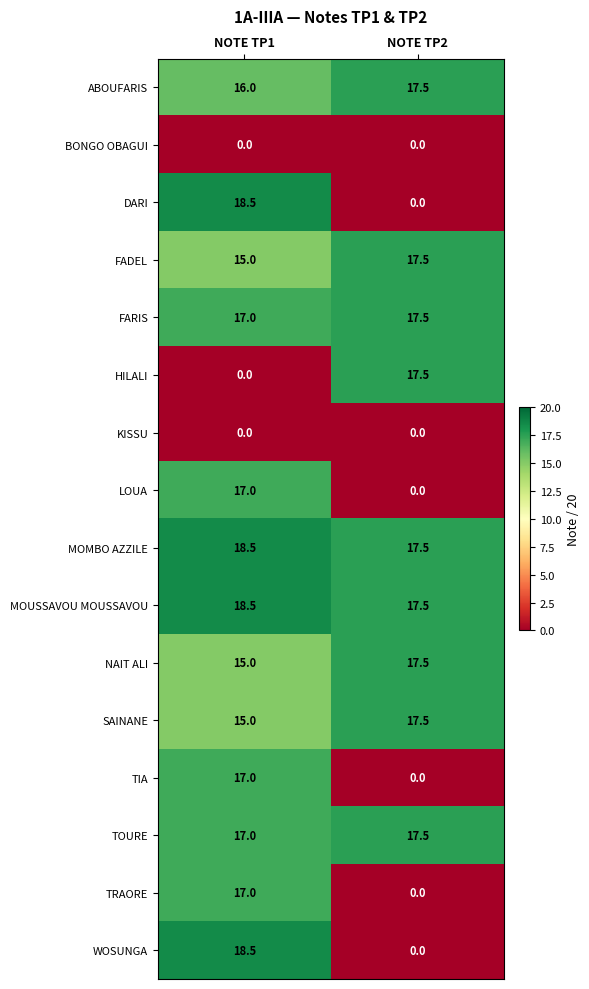

What is the approximate value of TRAORE at NOTE TP1?

17.0